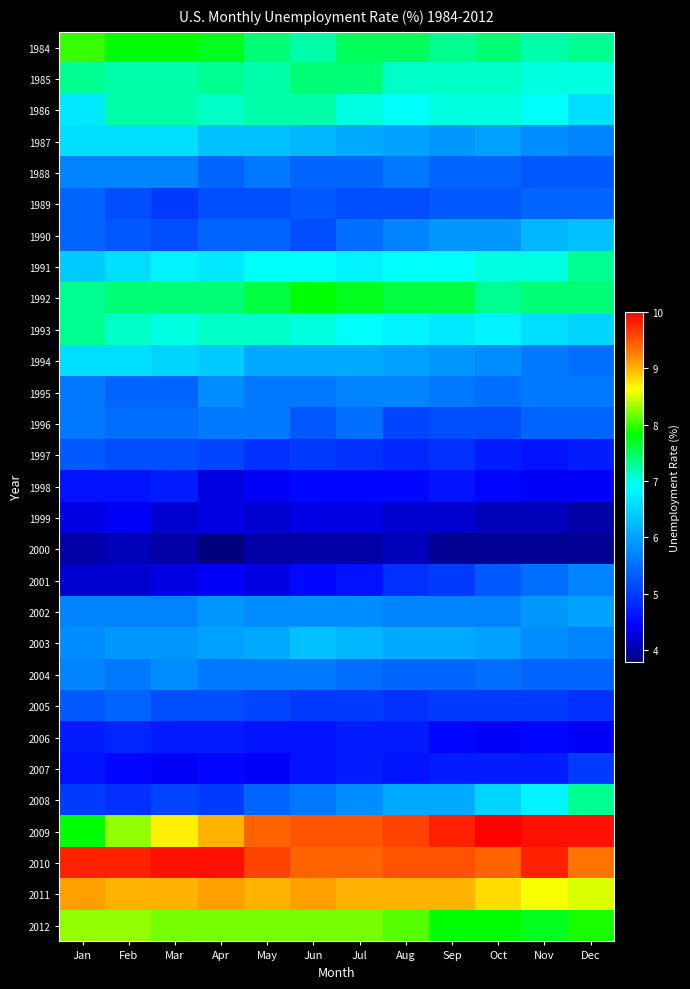

At how many categories does at least one series exceed 9?

12